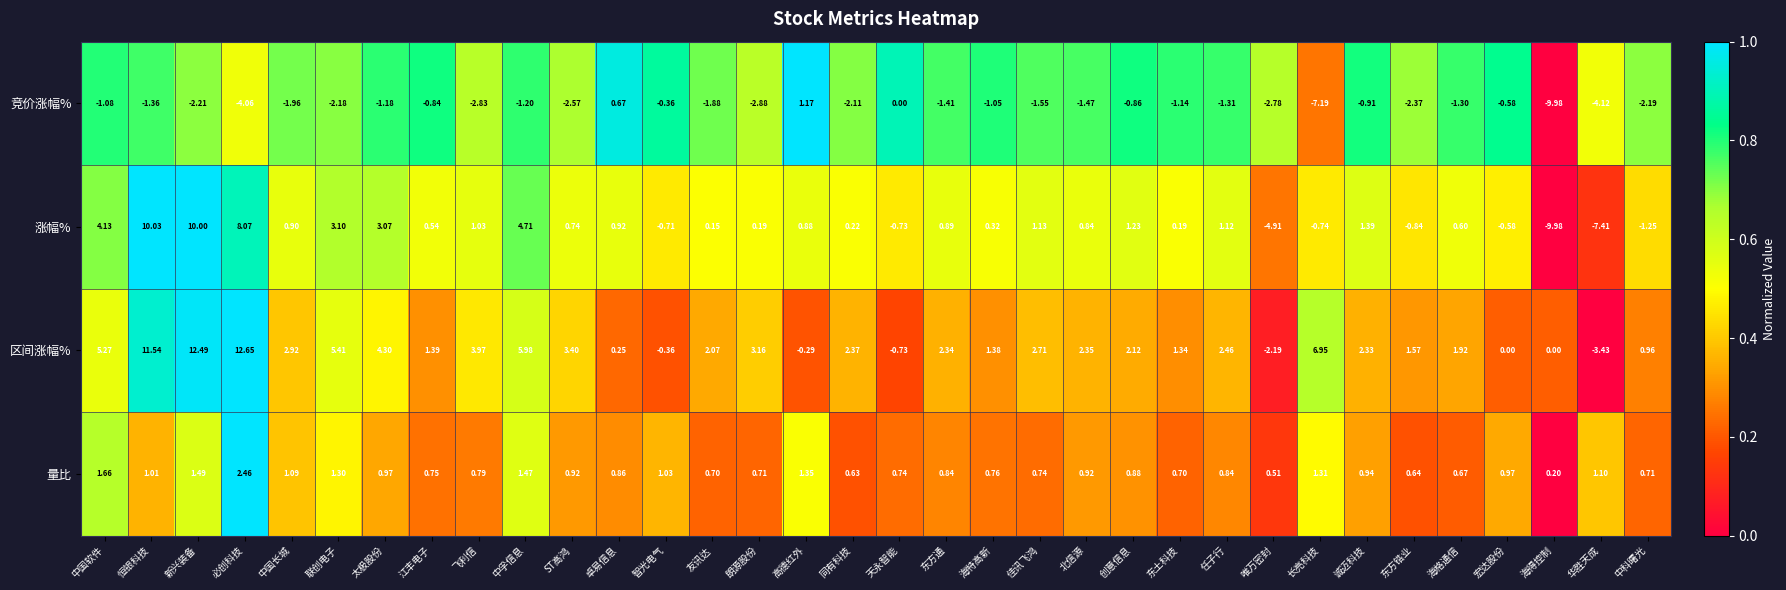

Which series changed the most between 创意信息 and 任子行?

竞价涨幅%